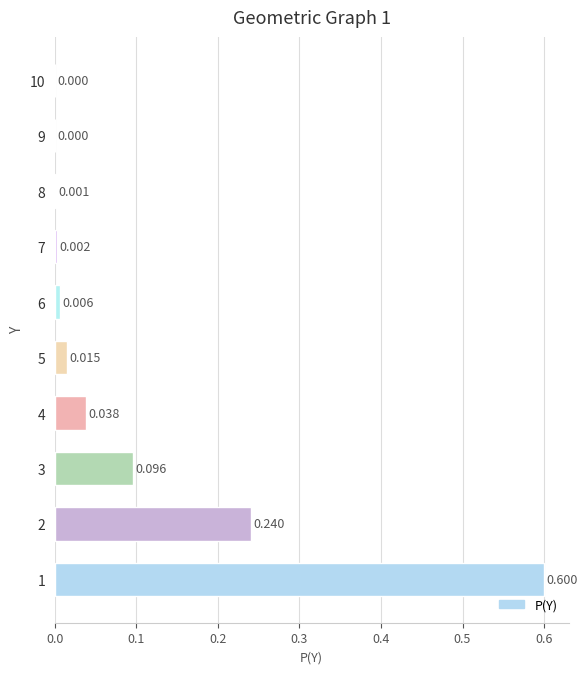

What is the difference between the maximum and minimum values?

0.6